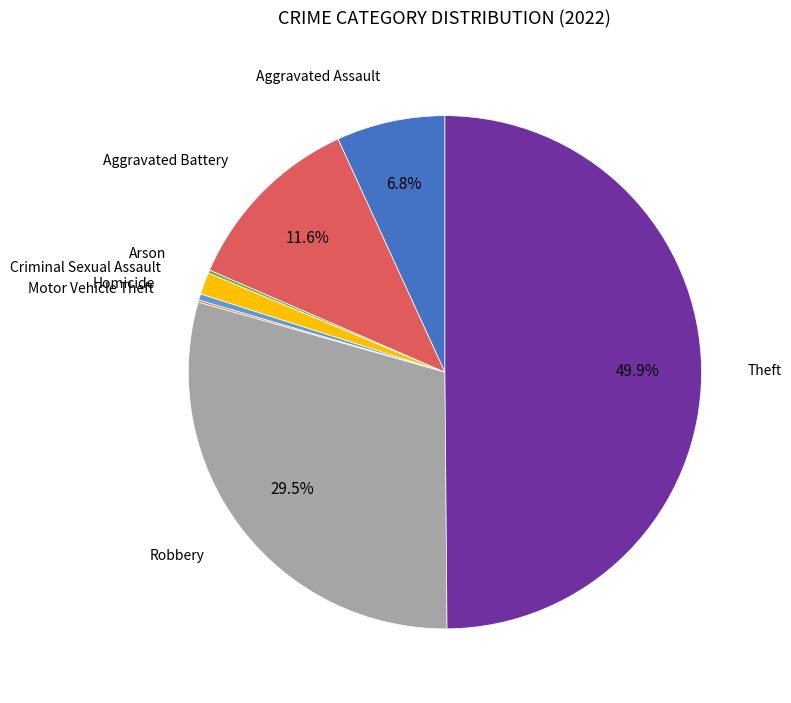

How much of the chart is everything except Aggravated Battery?

88.4%